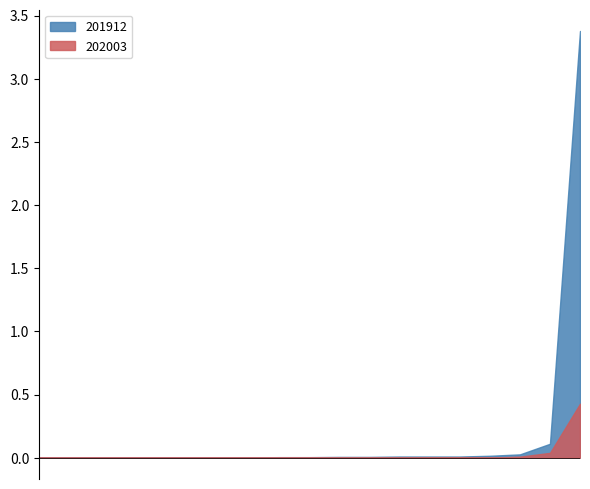

Count the number of categories in the chart.

19